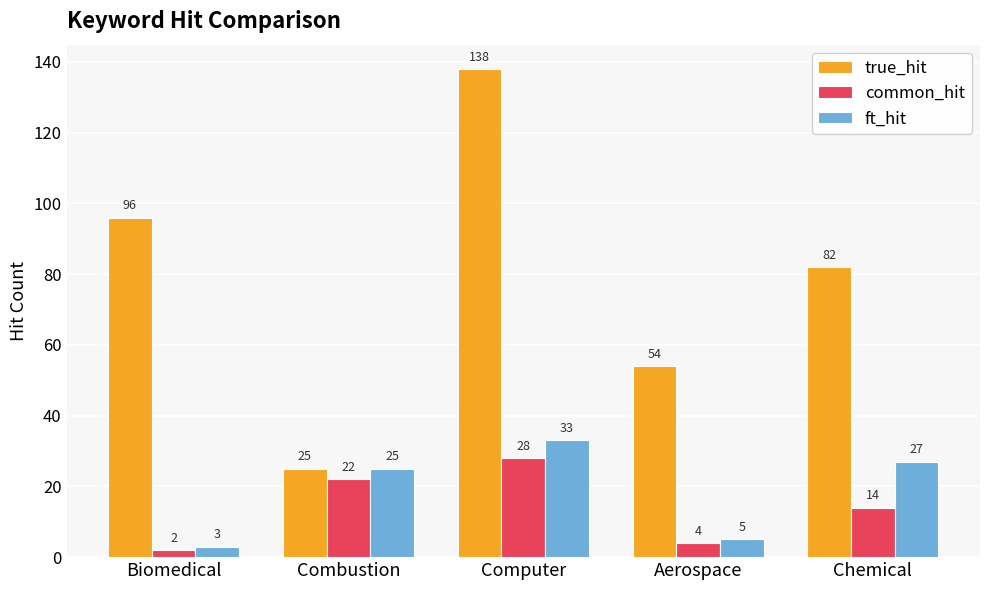

Reading left to right, what are all the values shown in this chart?

true_hit: 96	25	138	54	82
common_hit: 2	22	28	4	14
ft_hit: 3	25	33	5	27